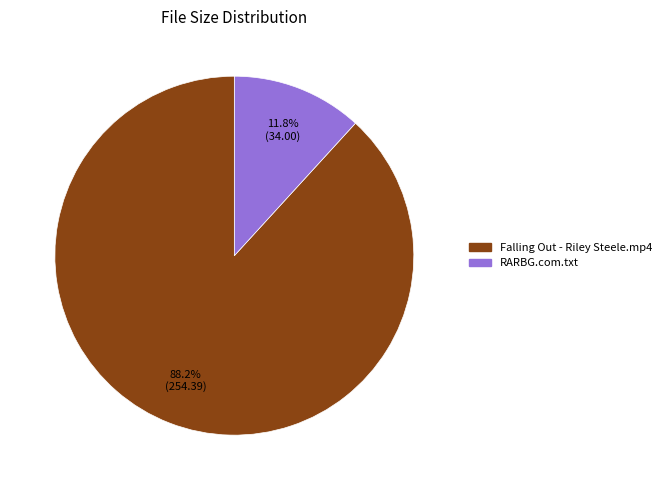

Count the number of slices in the pie.

2